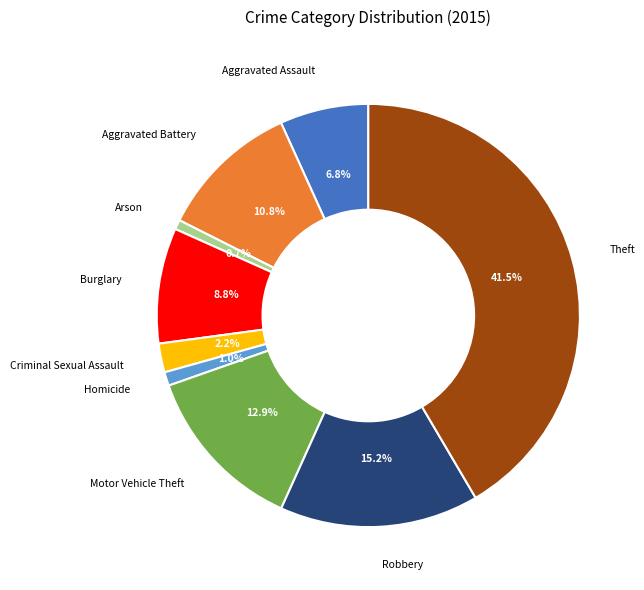

Is there a majority slice in this chart?

No